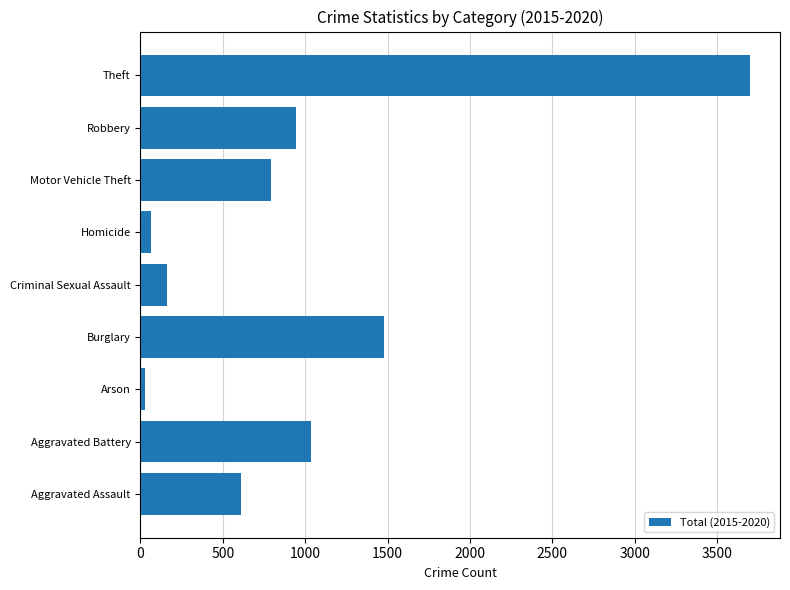

What is the minimum value shown in the chart?

27